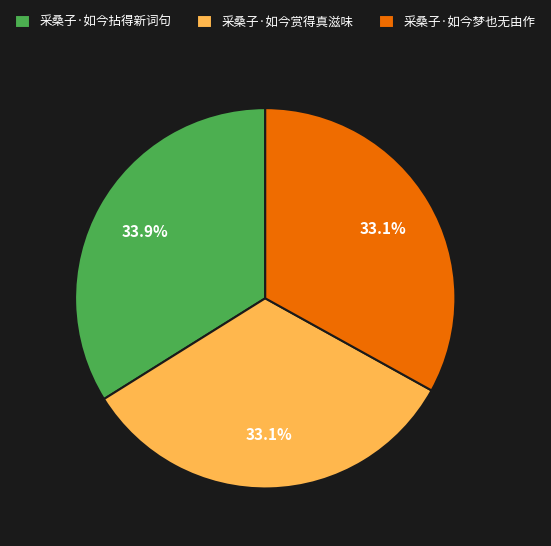

What portion of the pie excludes 采桑子·如今拈得新词句?

66.1%